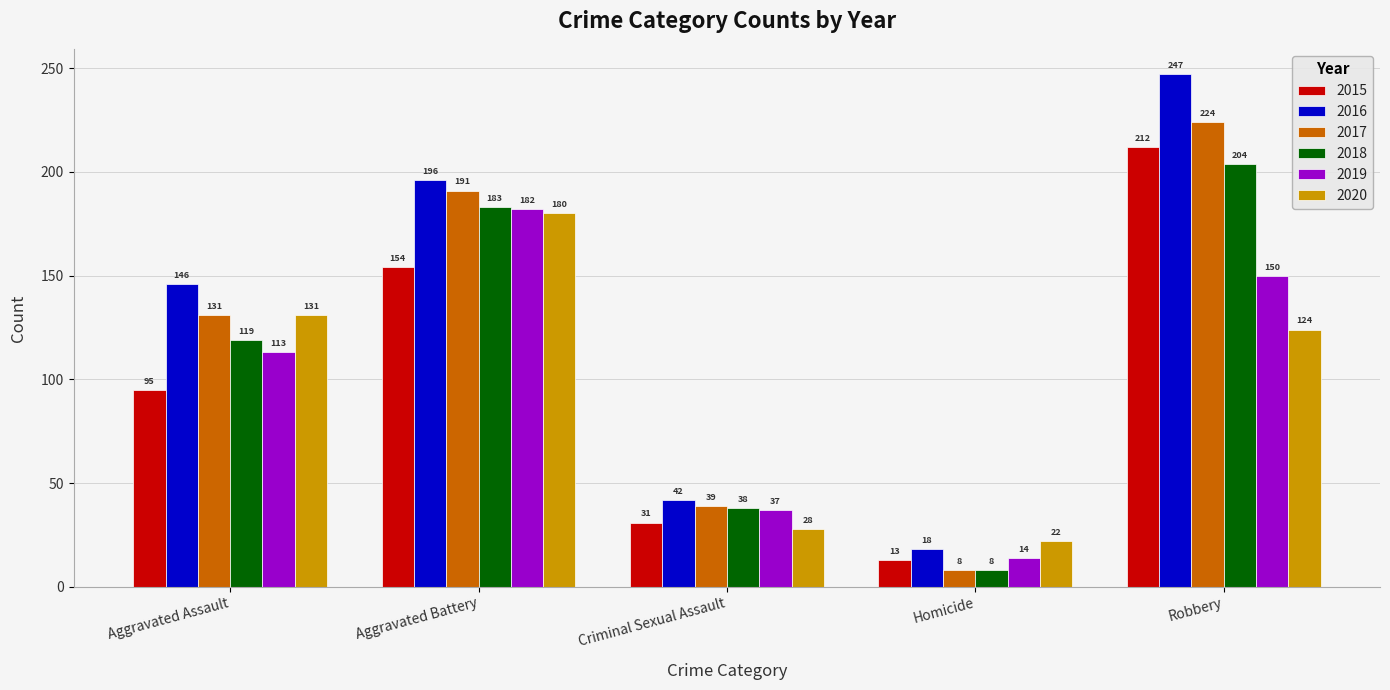

Which category has the lowest value in the 2018 series?

Homicide